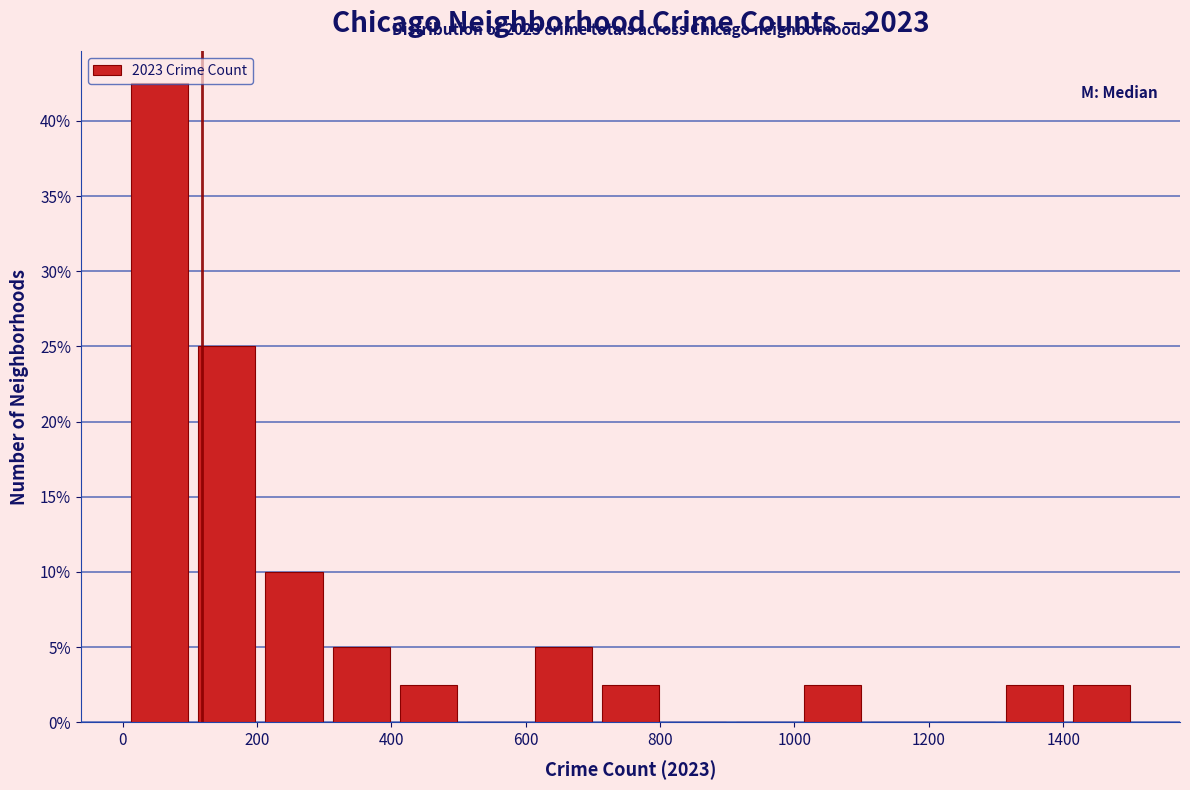

Over which range of the x-axis is the bar tallest?

0 to 100